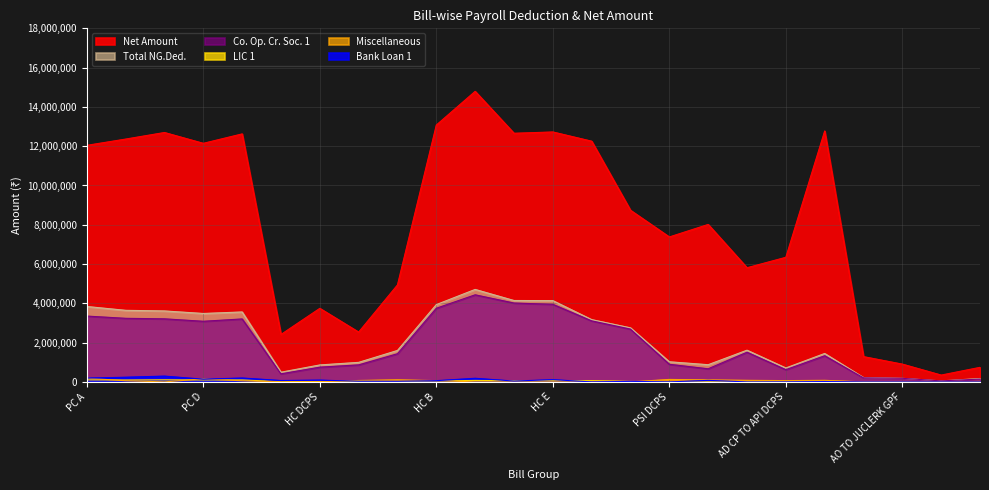

How many series are shown in this chart?

6